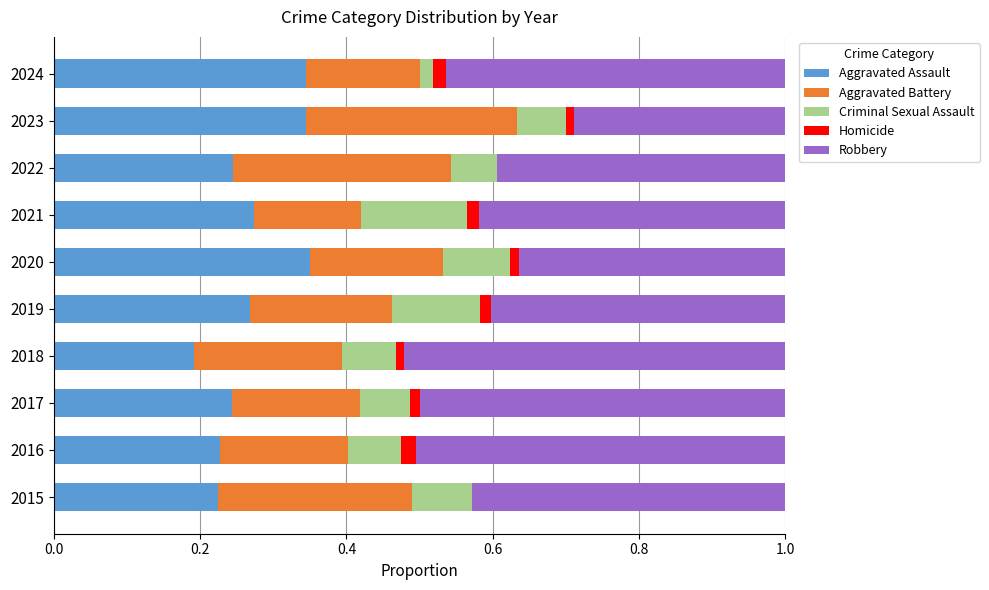

What are all the series names shown in the legend?

Aggravated Assault, Aggravated Battery, Criminal Sexual Assault, Homicide, Robbery